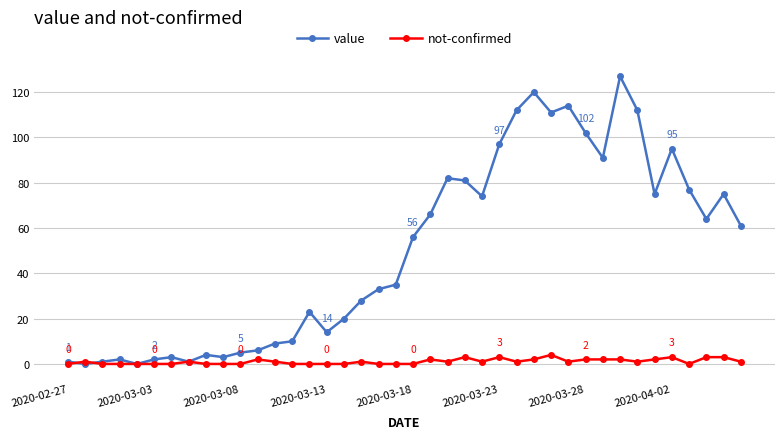

At how many categories does at least one series exceed 107?

6